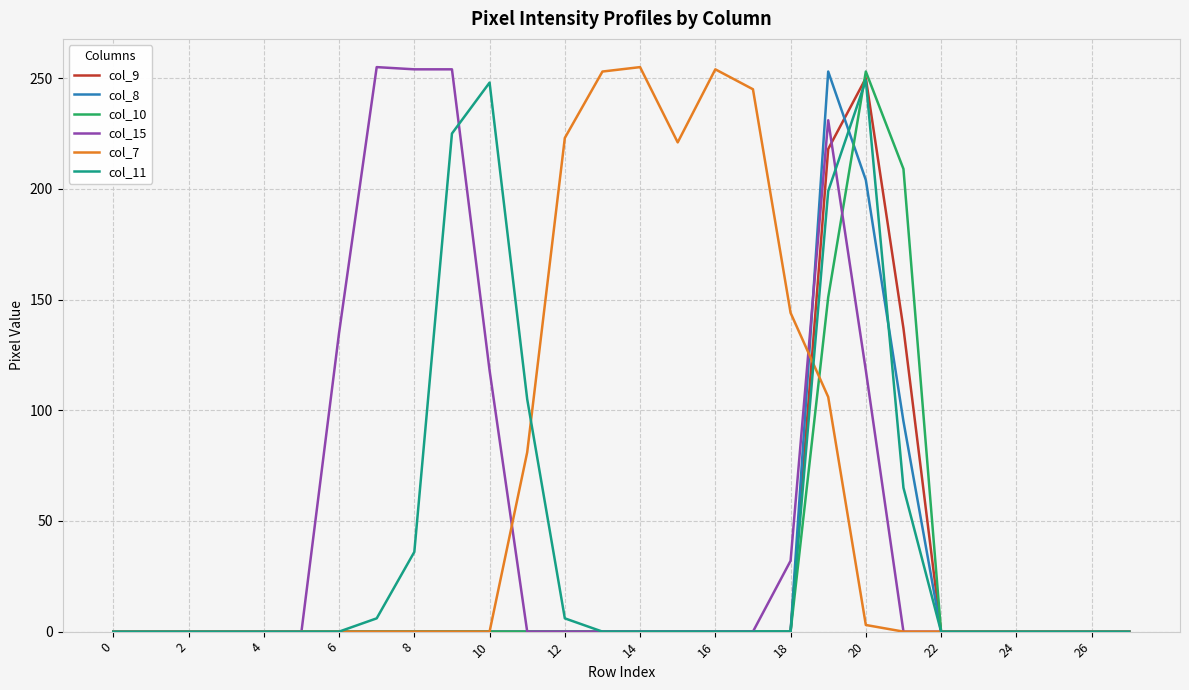

How many lines are shown in the chart?

6